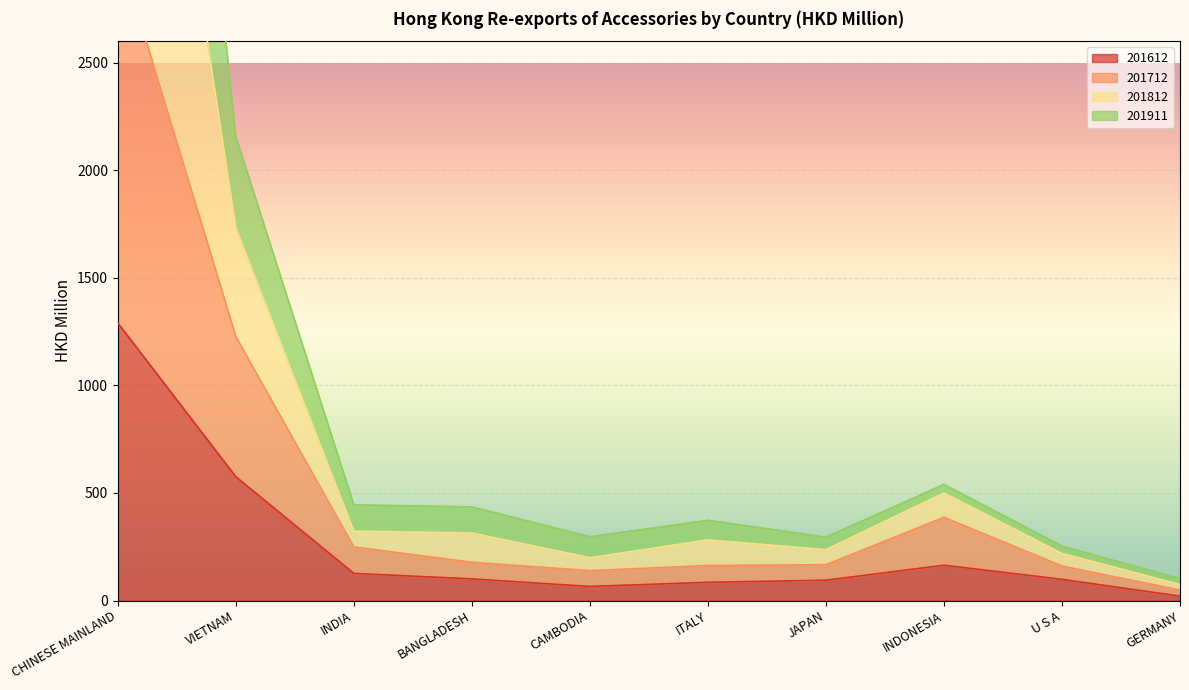

Rank the series by their average value, from highest to lowest.

201812, 201911, 201712, 201612